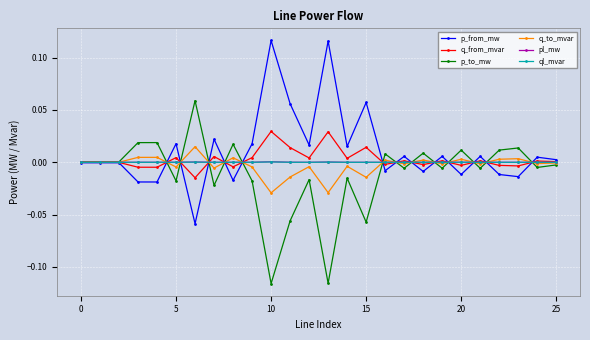

True or false: p_to_mw has more than 2 points higher than both neighbors.

True